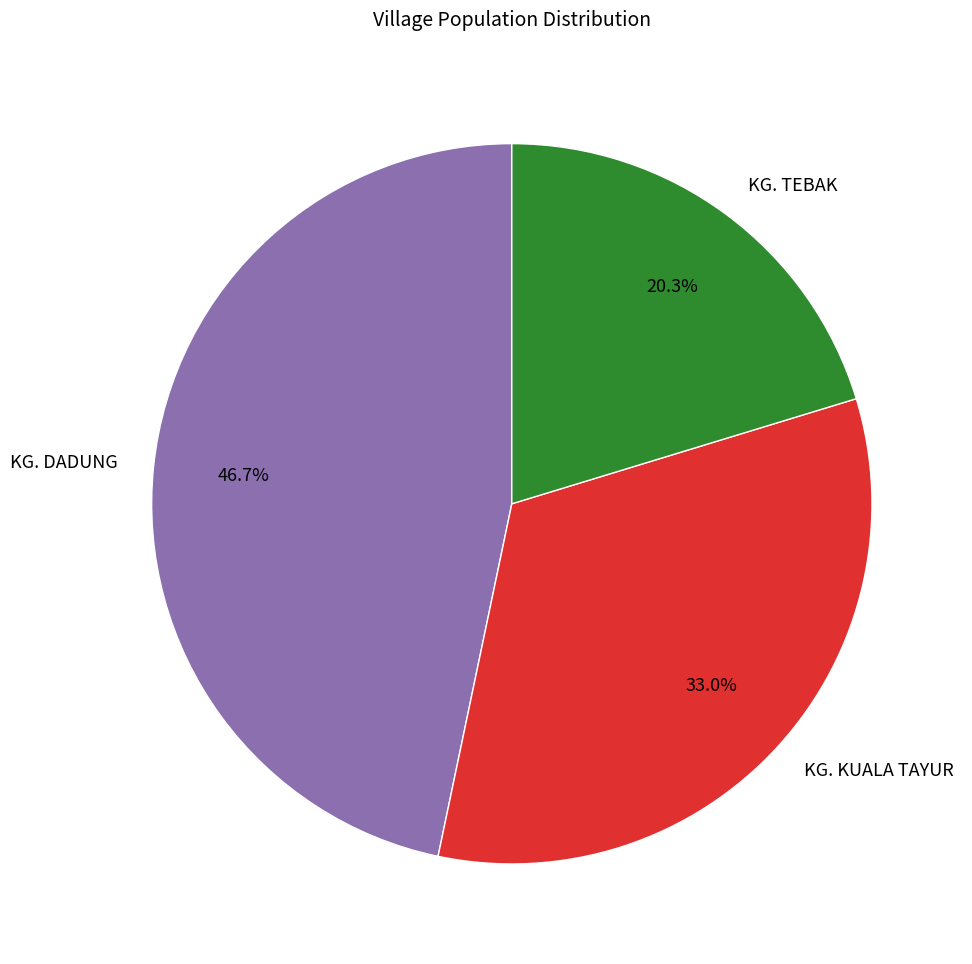

How many segments does this pie chart have?

3